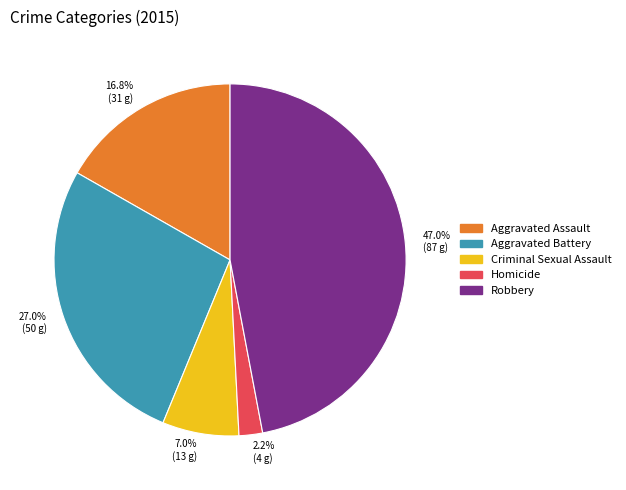

To the nearest percent, what is the difference between the largest and smallest slice percentages?

45%